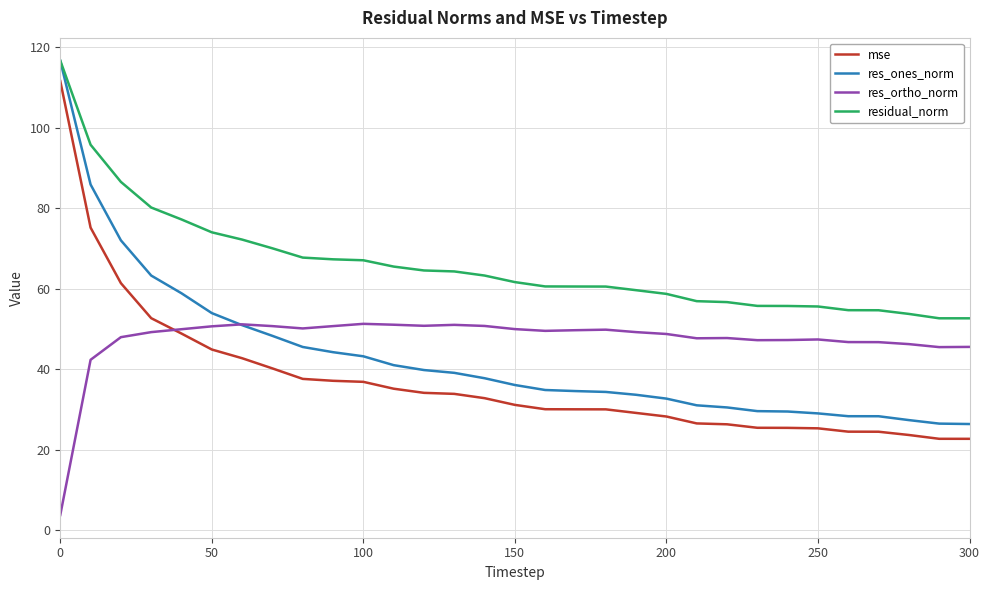

How many lines are shown in the chart?

4